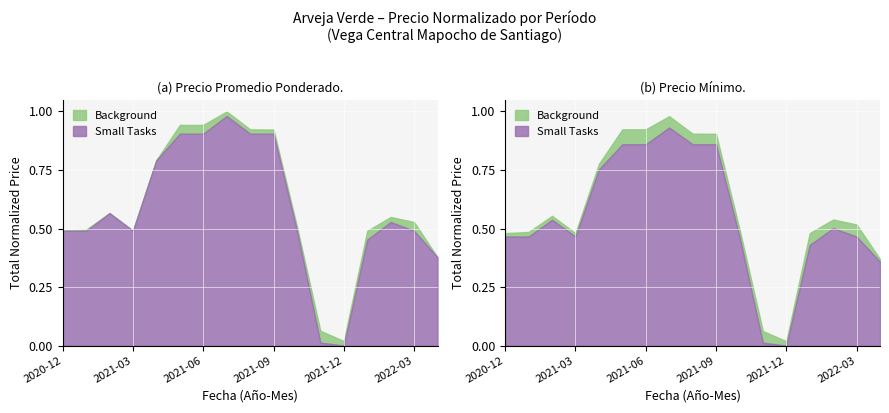

What is the average value of the Precio minimo series?

0.5